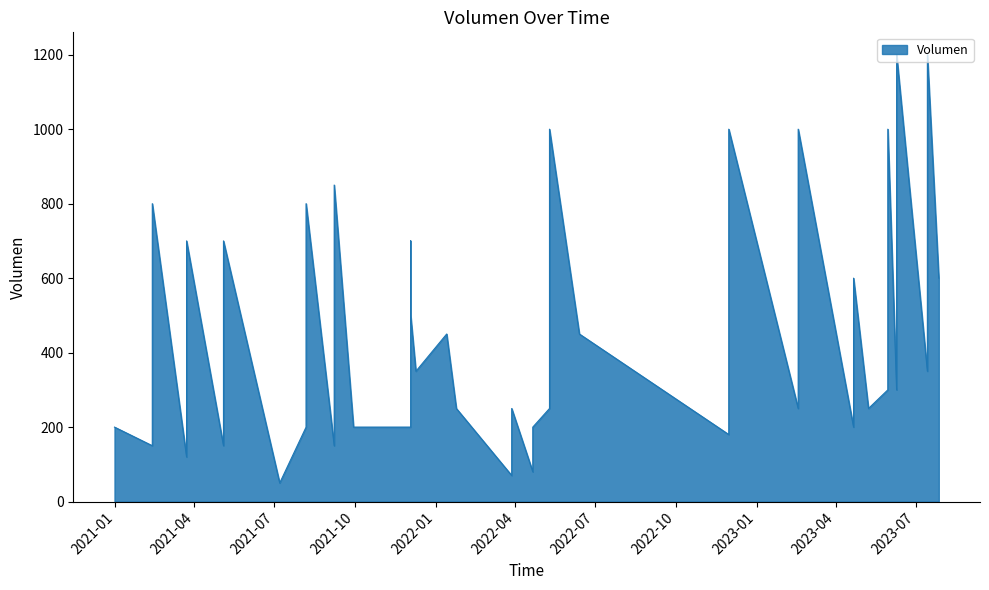

At which category does the chart reach its minimum across all series?

2021-07-07